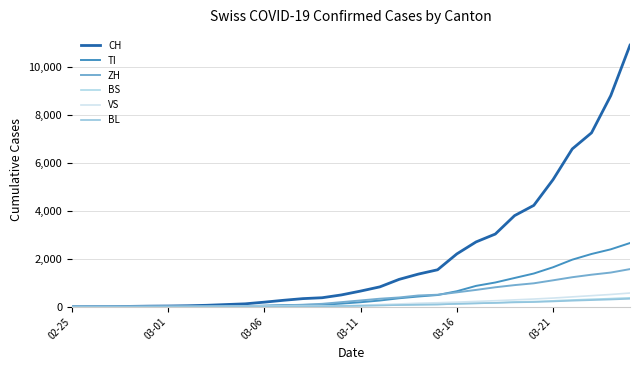

What is the value of the BS point at the 4th from the left?

1